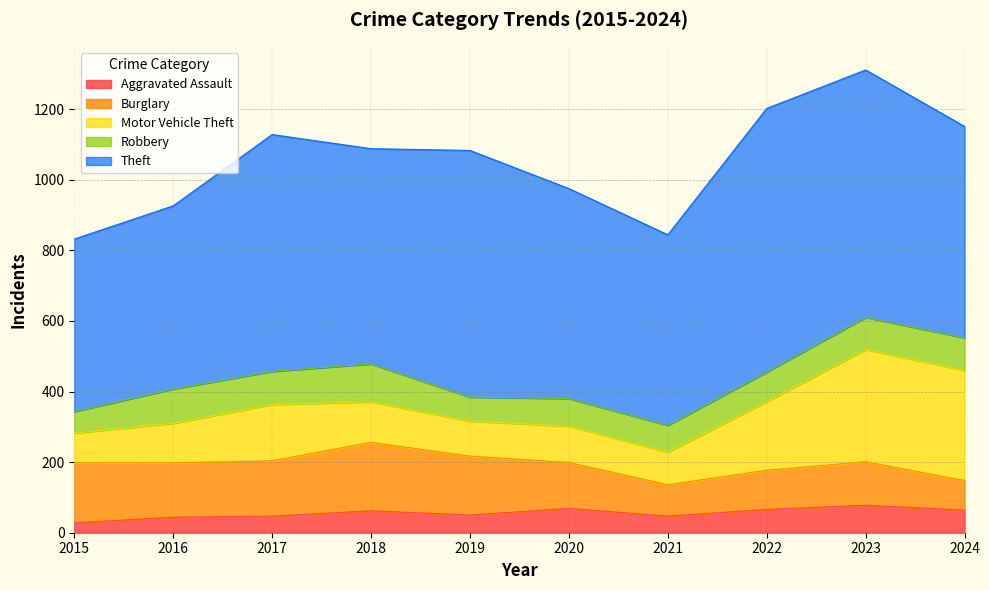

True or false: Aggravated Assault and Theft intersect in this chart.

False